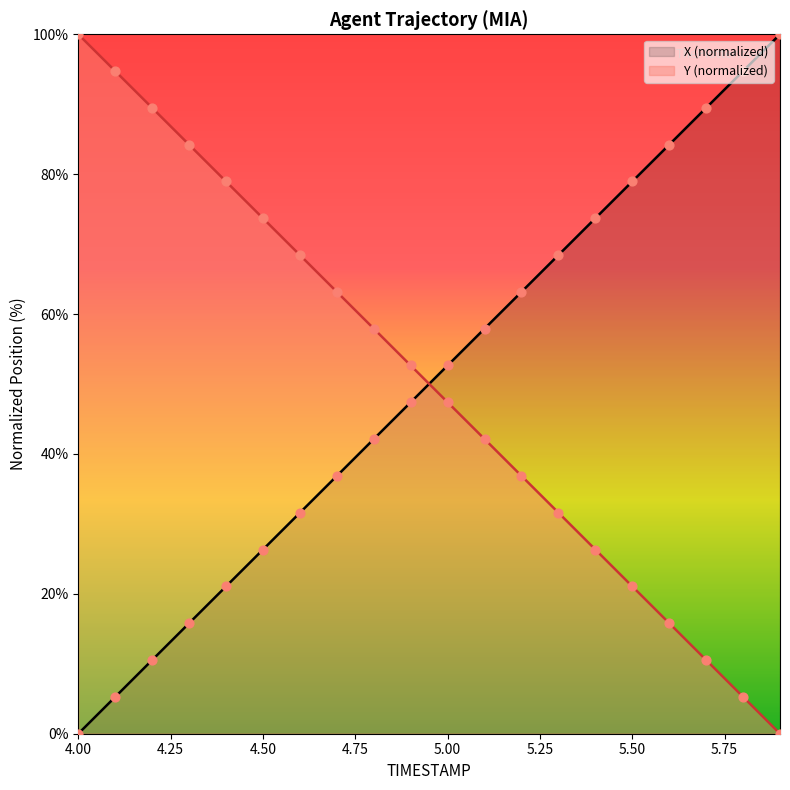

At how many categories does at least one series exceed 91?

4